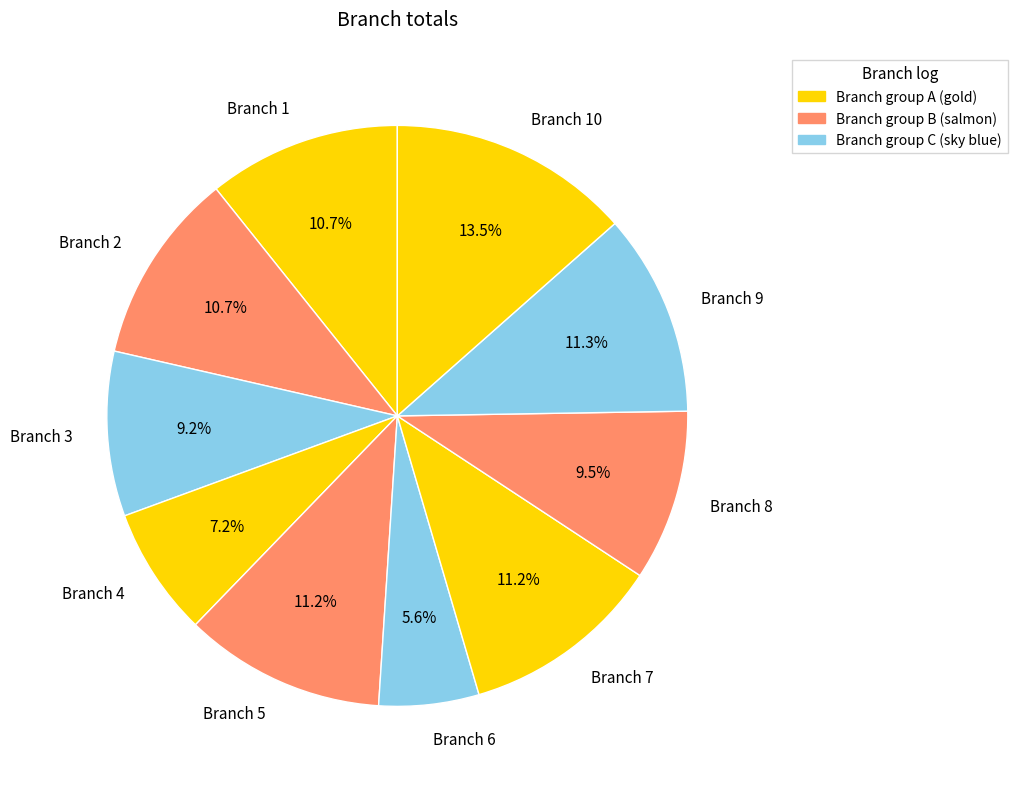

True or false: Branch 1 accounts for 11% of the total.

True